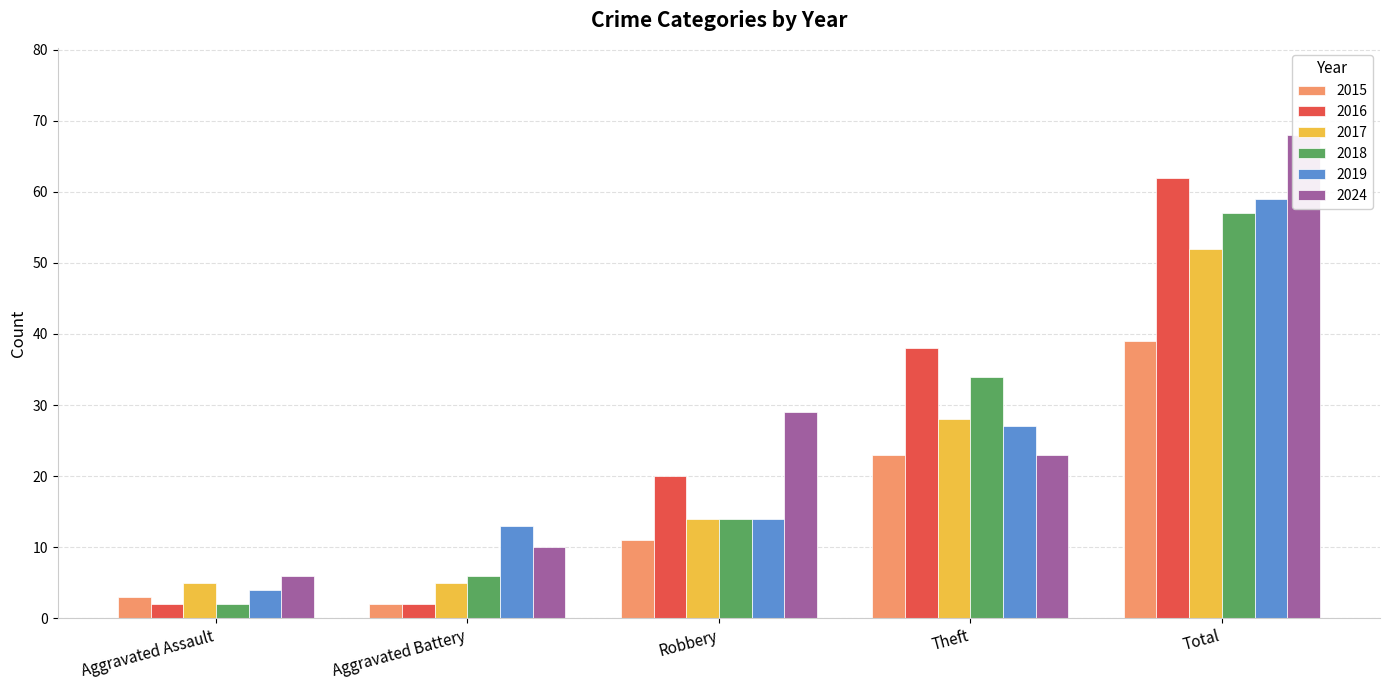

What are all the series names shown in the legend?

2015, 2016, 2017, 2018, 2019, 2024